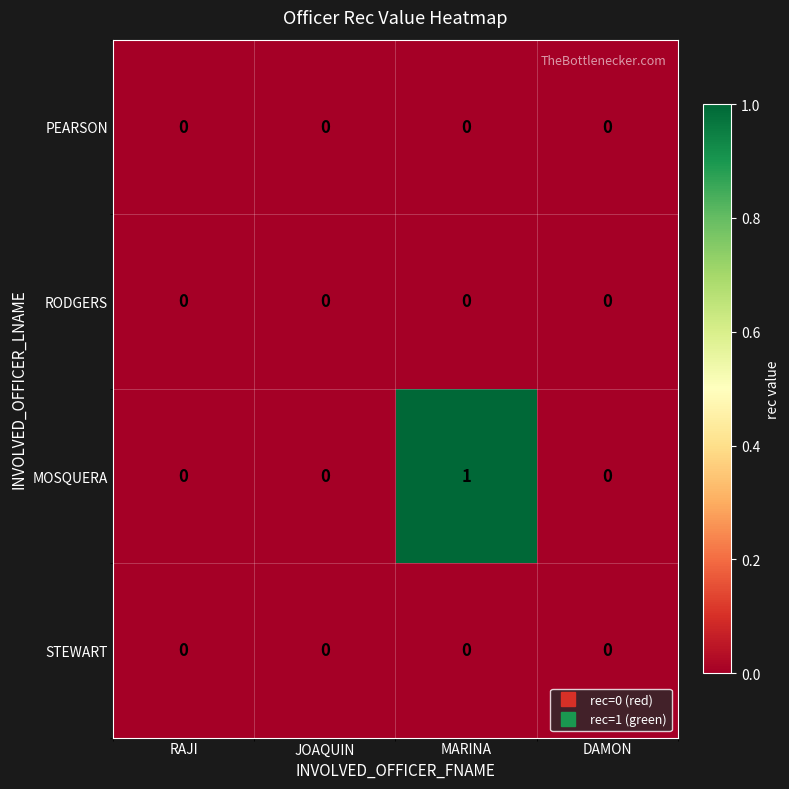

Which series has the largest range (max minus min)?

MOSQUERA